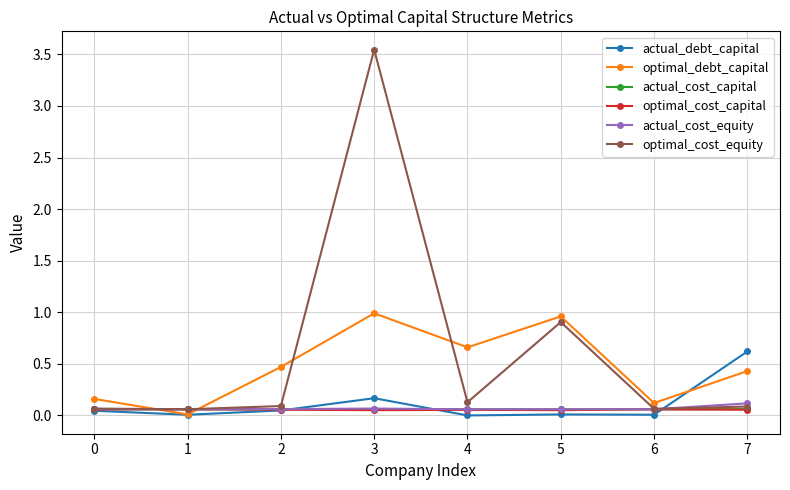

At which category is the sum across all series the highest?

3